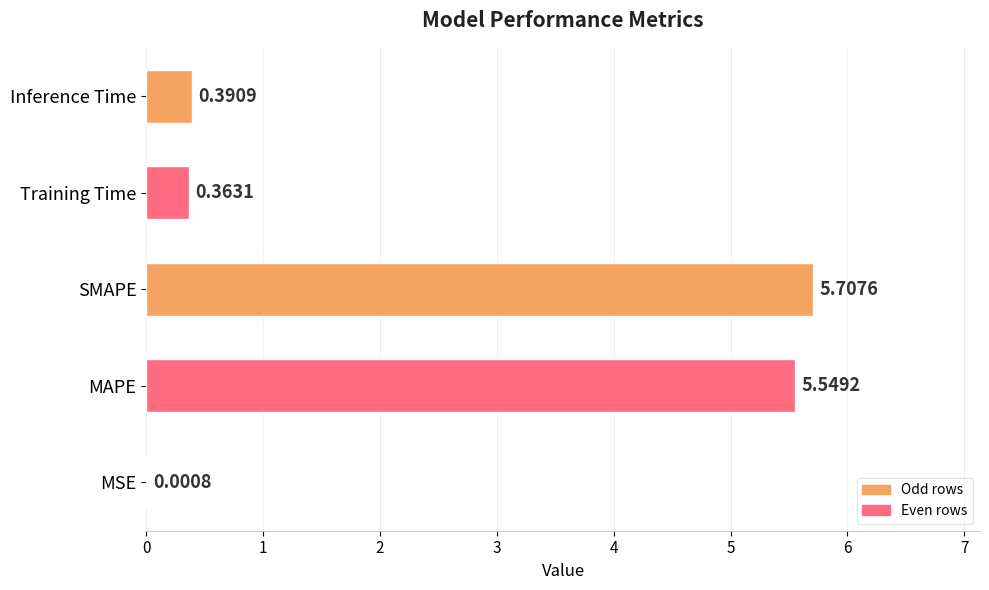

What is the average value?

2.4